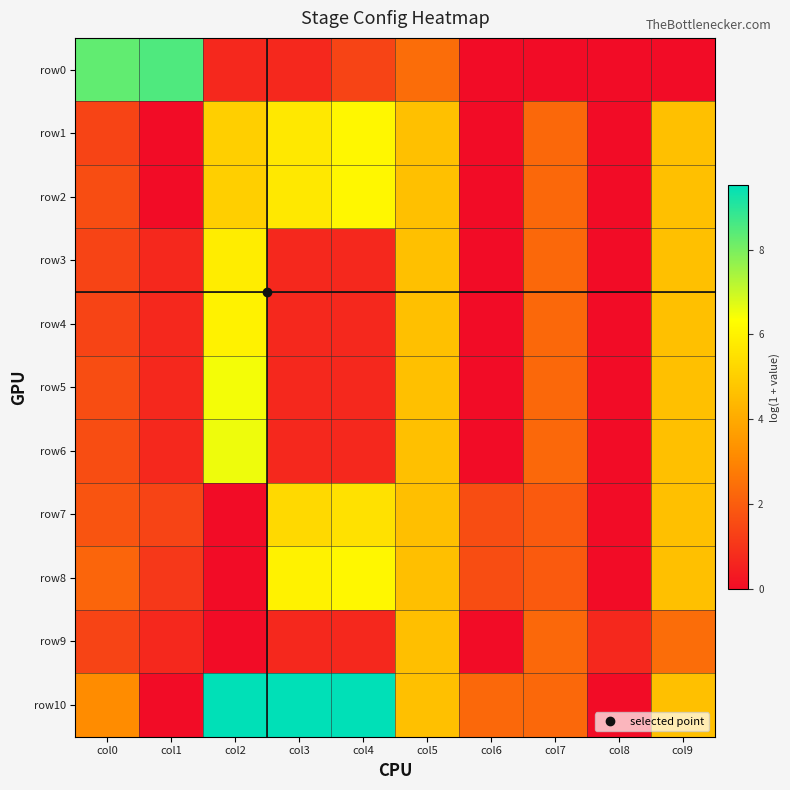

Reading right to left, what are all the values shown in this chart?

row0: col9=0.0	col8=0.0	col7=0.0	col6=0.0	col5=2.4	col4=1.4	col3=0.7	col2=0.7	col1=8.5	col0=8.3
row1: col9=4.6	col8=0.0	col7=2.3	col6=0.0	col5=4.6	col4=6.1	col3=5.7	col2=5.0	col1=0.0	col0=1.4
row2: col9=4.6	col8=0.0	col7=2.3	col6=0.0	col5=4.6	col4=6.1	col3=5.7	col2=5.0	col1=0.0	col0=1.6
row3: col9=4.6	col8=0.0	col7=2.3	col6=0.0	col5=4.6	col4=0.7	col3=0.7	col2=5.9	col1=0.7	col0=1.4
row4: col9=4.6	col8=0.0	col7=2.3	col6=0.0	col5=4.6	col4=0.7	col3=0.7	col2=6.0	col1=0.7	col0=1.4
row5: col9=4.6	col8=0.0	col7=2.3	col6=0.0	col5=4.6	col4=0.7	col3=0.7	col2=6.5	col1=0.7	col0=1.6
row6: col9=4.6	col8=0.0	col7=2.3	col6=0.0	col5=4.6	col4=0.7	col3=0.7	col2=6.6	col1=0.7	col0=1.6
row7: col9=4.6	col8=0.0	col7=1.9	col6=1.6	col5=4.6	col4=5.5	col3=5.3	col2=0.0	col1=1.4	col0=1.8
row8: col9=4.6	col8=0.0	col7=1.9	col6=1.6	col5=4.6	col4=6.1	col3=6.0	col2=0.0	col1=1.1	col0=2.2
row9: col9=2.4	col8=0.7	col7=2.3	col6=0.0	col5=4.6	col4=0.7	col3=0.7	col2=0.0	col1=0.7	col0=1.4
row10: col9=4.6	col8=0.0	col7=2.3	col6=2.3	col5=4.6	col4=9.5	col3=9.5	col2=9.5	col1=0.0	col0=3.2